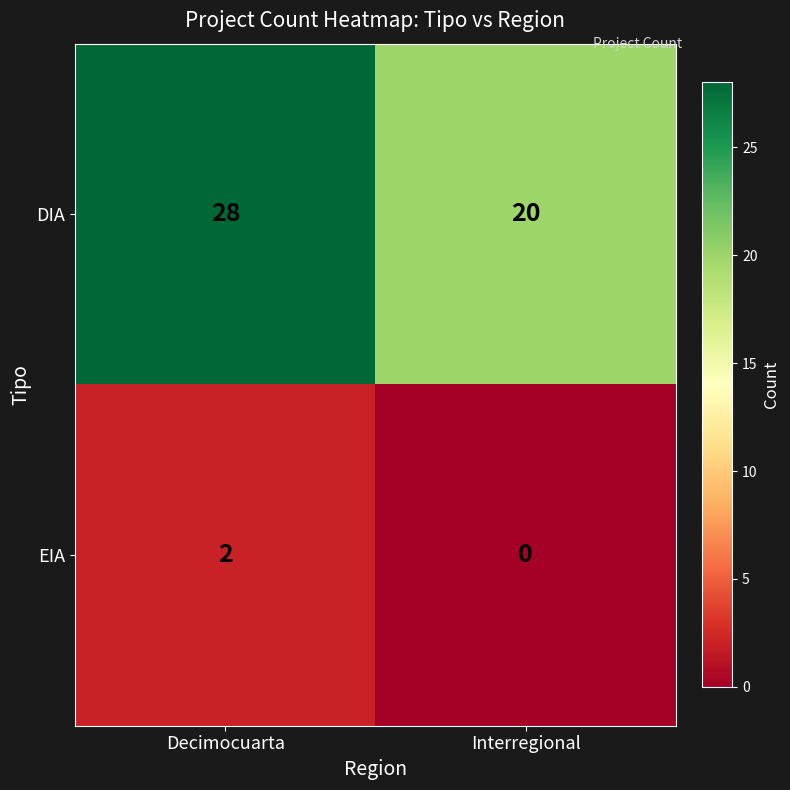

Which series has the largest total across all categories?

DIA